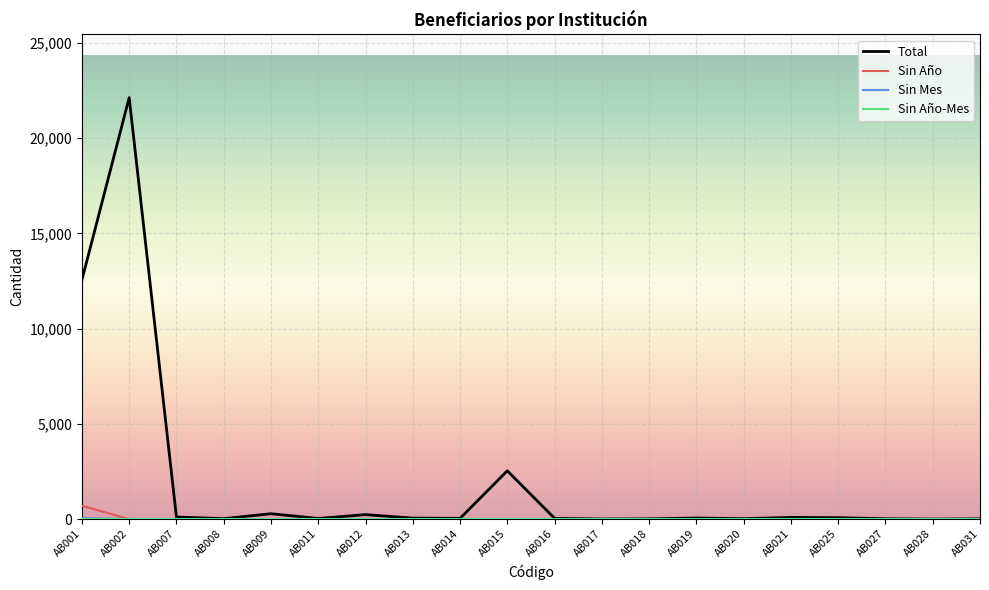

What is the maximum value shown in the chart?

22124